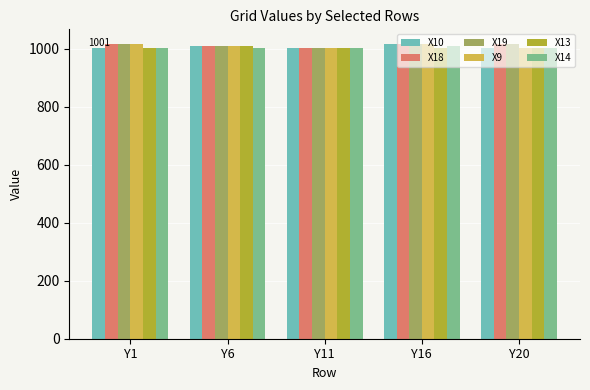

The value of X19 at Y20 is 640. True or false?

False